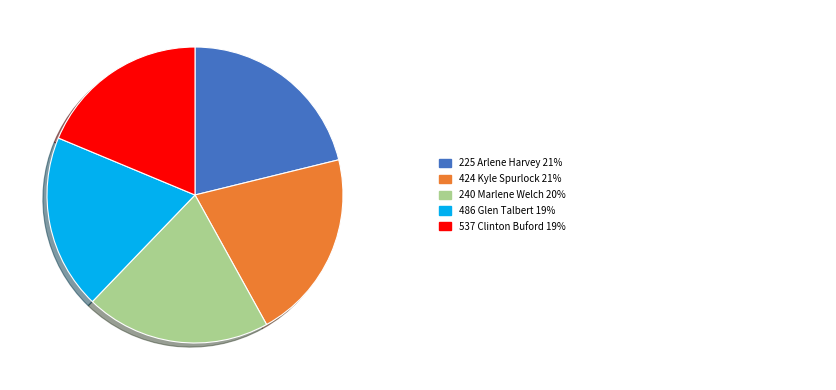

Is there a majority slice in this chart?

No